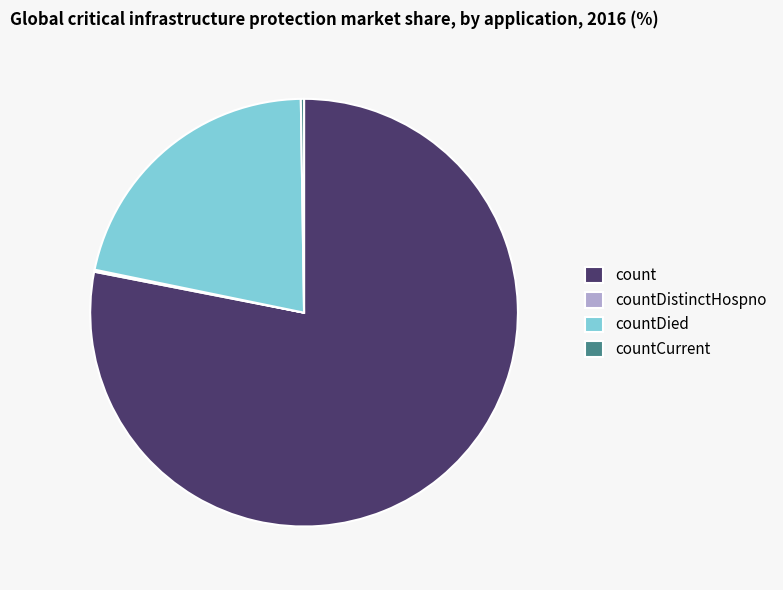

Which category has the biggest portion of the pie?

count